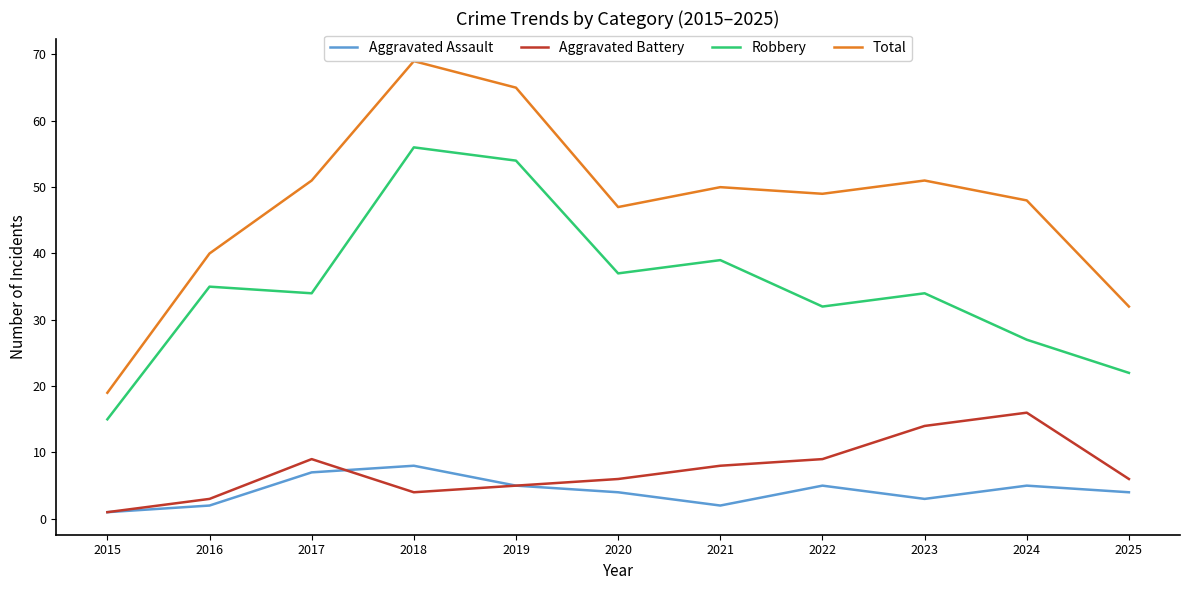

At which category does Aggravated Battery reach its first local peak?

2017